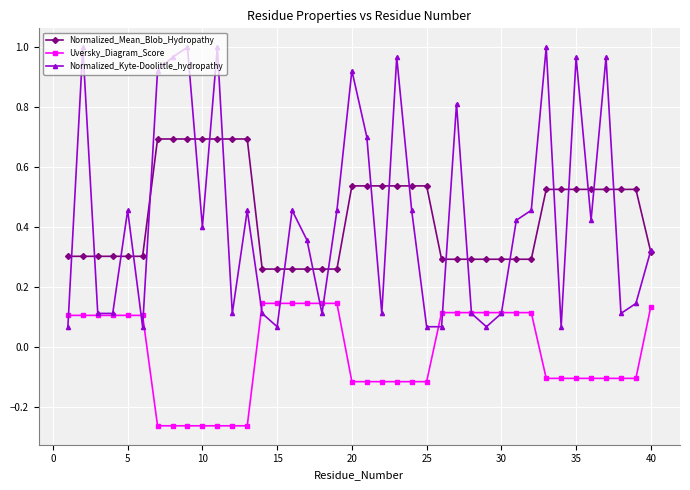

At how many categories does at least one series exceed 0?

40